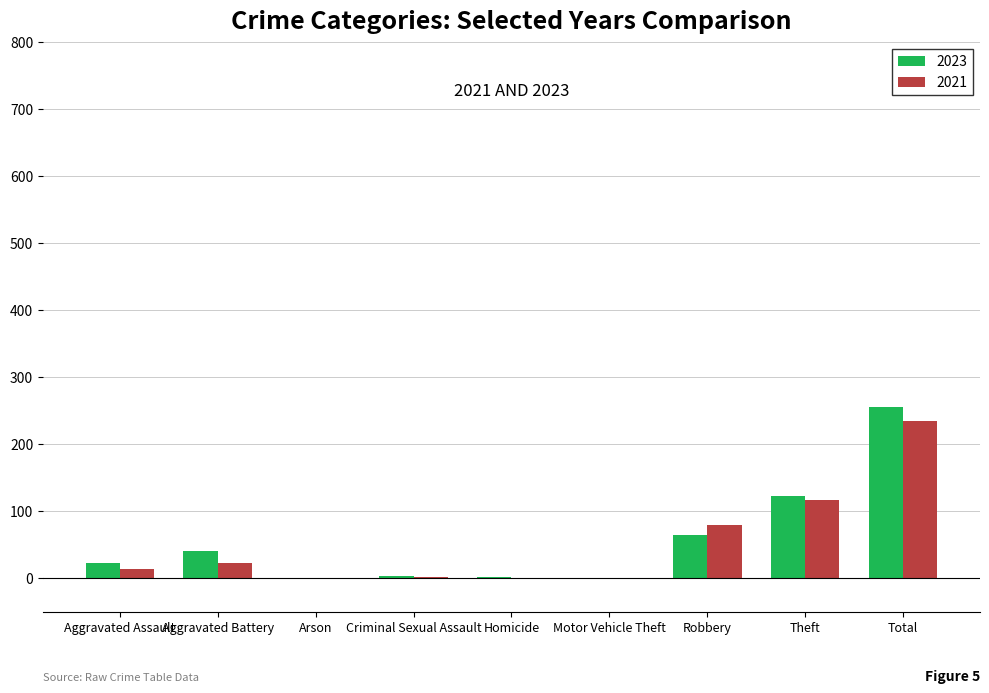

True or false: 2021 has a value of -94 at Arson.

False